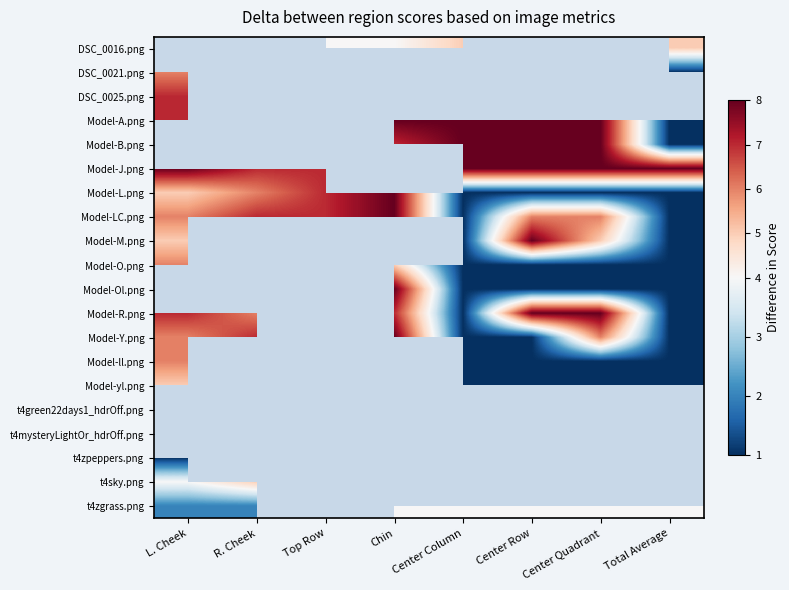

Rank the series at R. Cheek from lowest to highest value.

Model-L.png, DSC_0016.png, DSC_0021.png, DSC_0025.png, Model-A.png, Model-B.png, Model-yl.png, Model-J.png, Model-LC.png, Model-M.png, Model-O.png, Model-R.png, Model-Ol.png, Model-Y.png, Model-ll.png, t4green22days1_hdrOff.png, t4mysteryLightOr_hdrOff.png, t4zpeppers.png, t4zgrass.png, t4sky.png